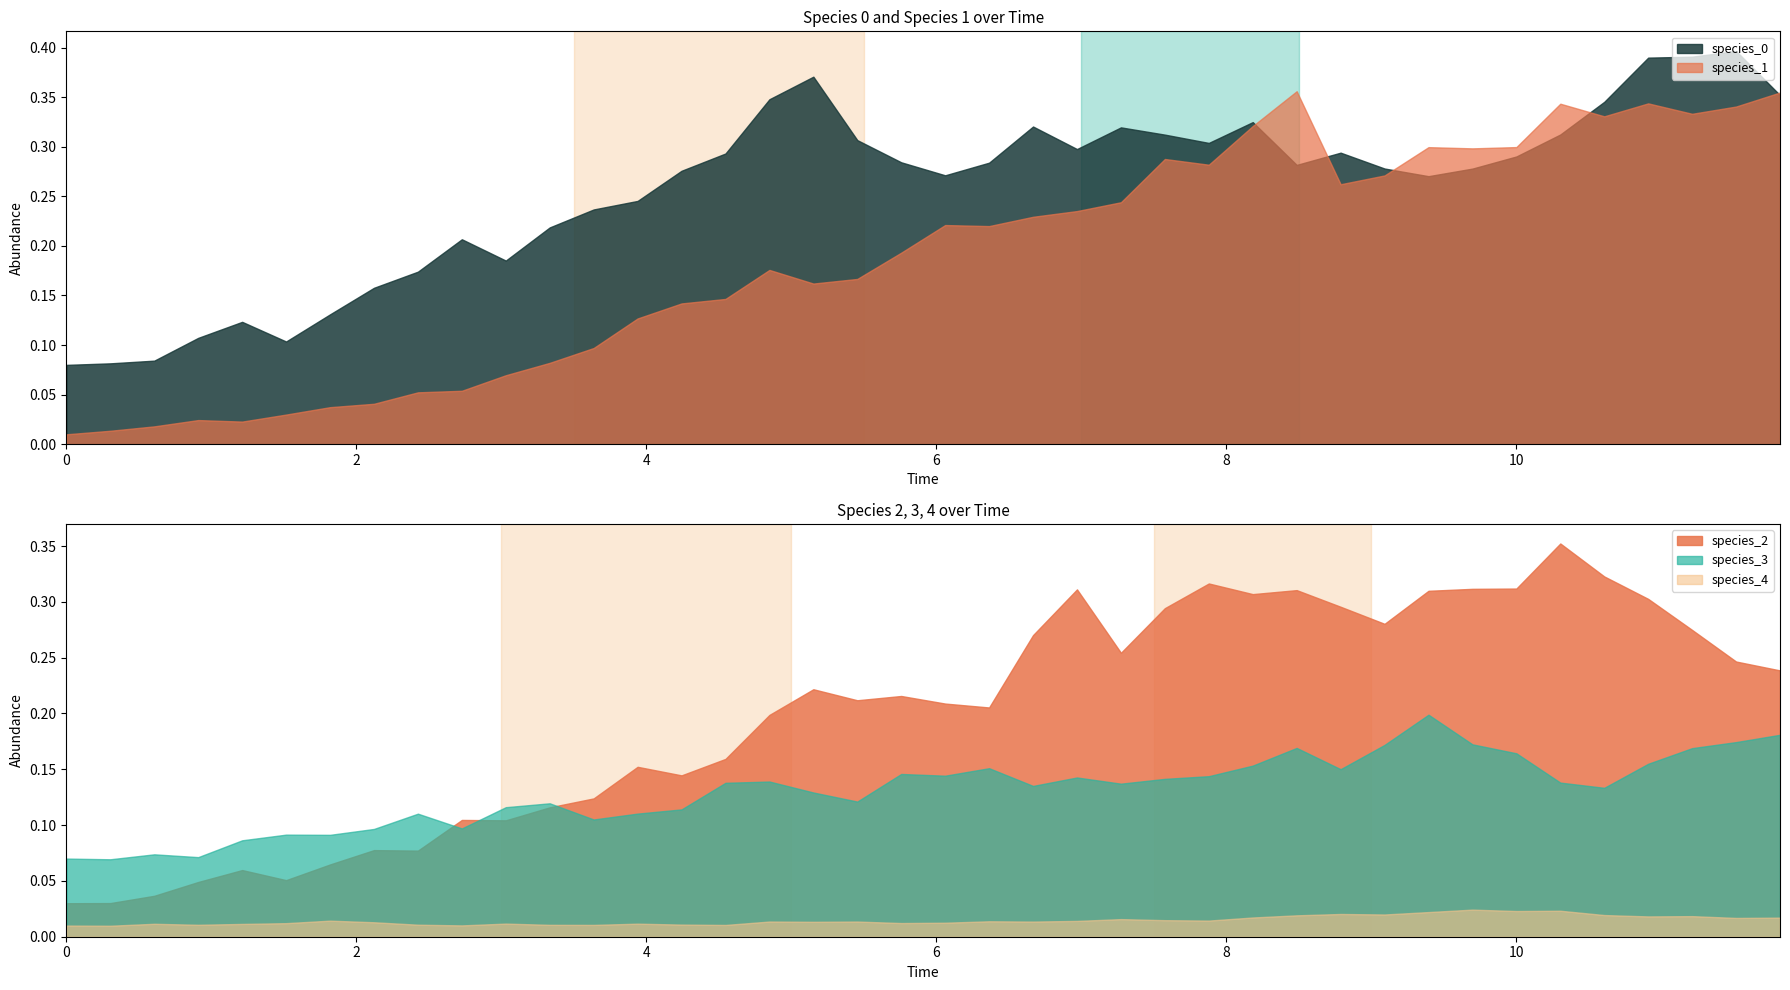

True or false: species_4 and species_0 intersect in this chart.

False